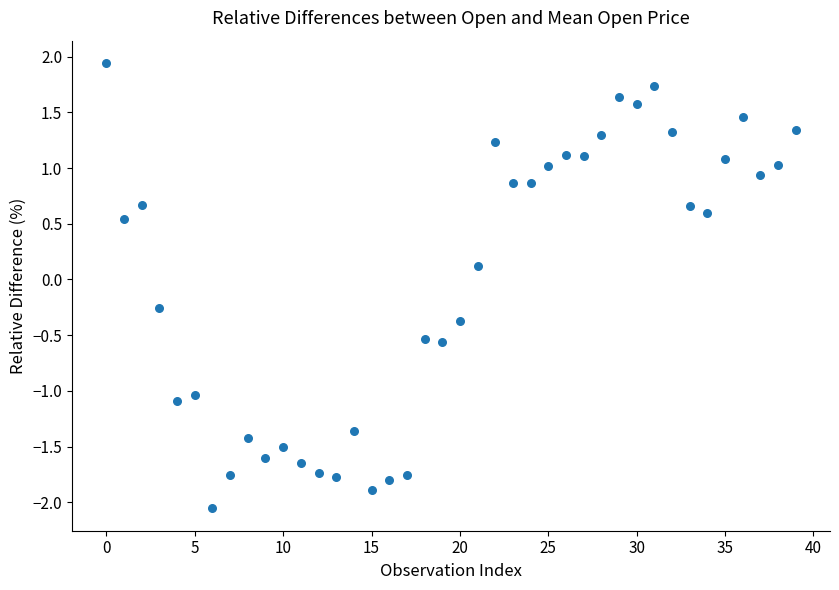

What is the range of Y values (max minus min)?

4.0